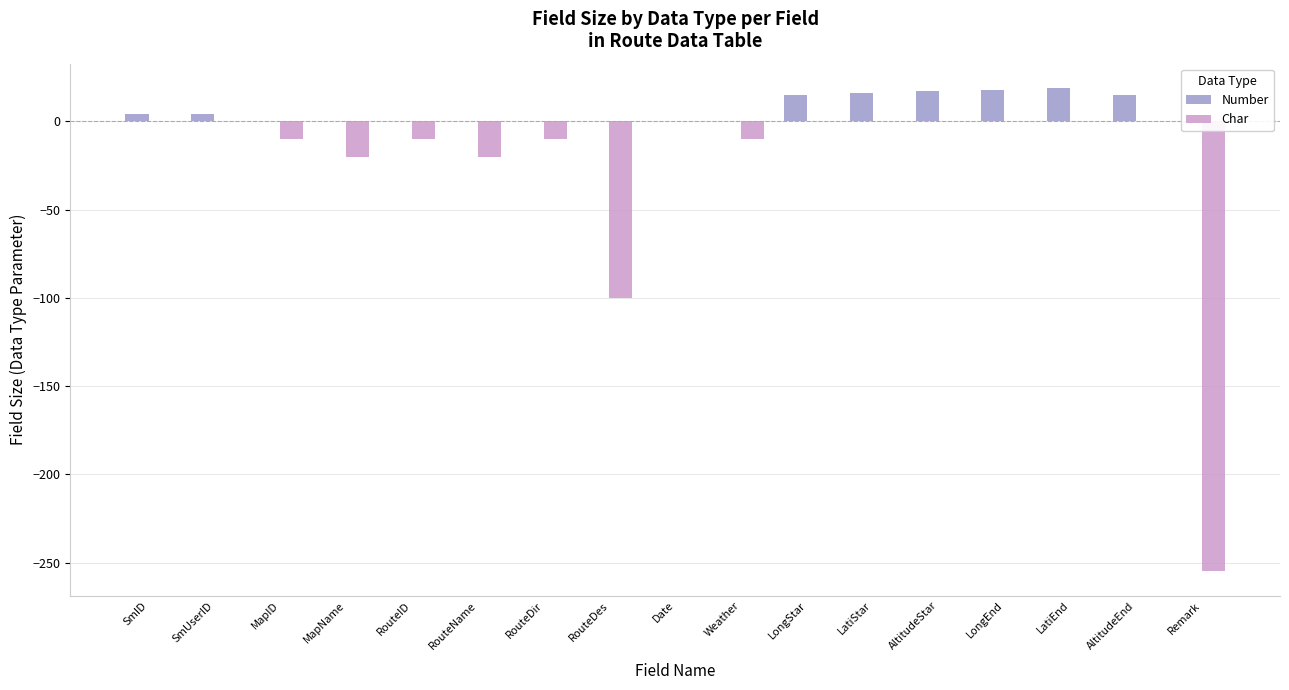

Reading left to right, transcribe all the data shown in this chart.

Number: 4	4	0	0	0	0	0	0	0	0	15	16	17	18	19	15	0
Char: 0	0	-10	-20	-10	-20	-10	-100	0	-10	0	0	0	0	0	0	-255